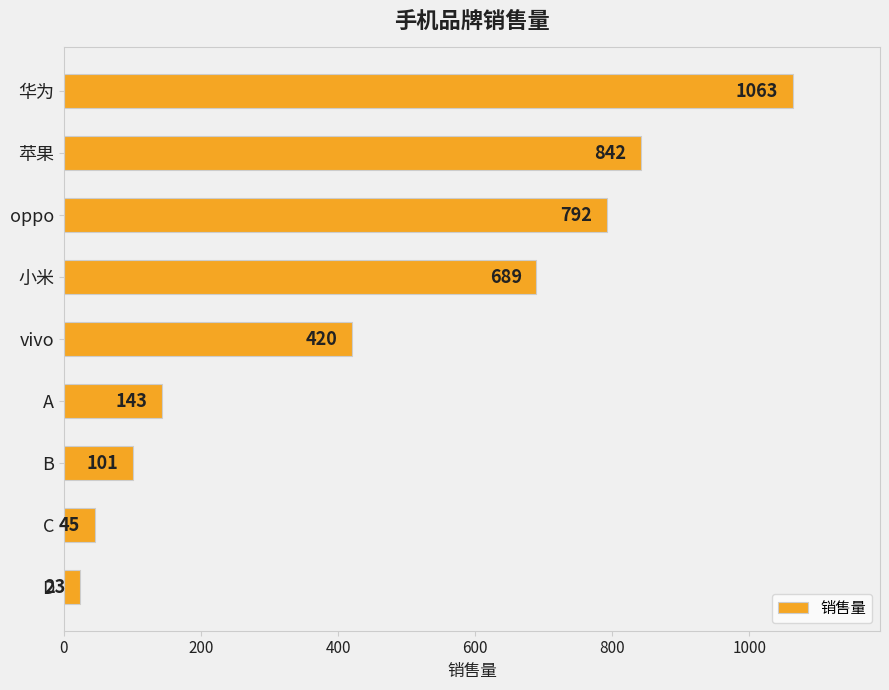

What is the label of the 5th bar from the bottom?

vivo